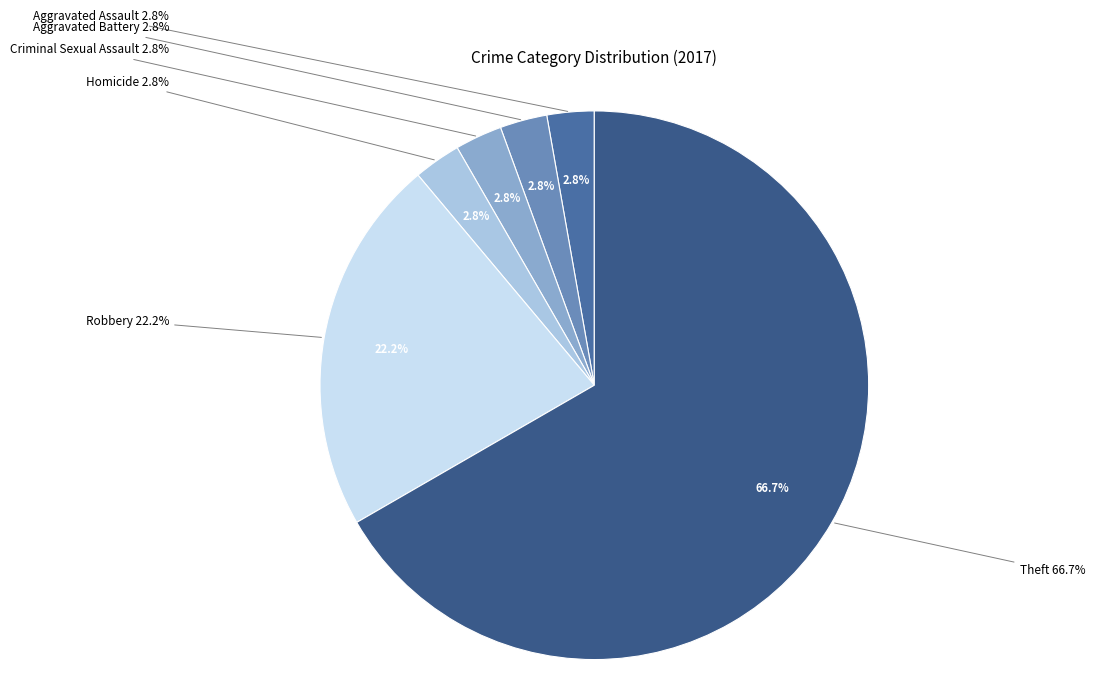

Is there a majority slice in this chart?

Yes